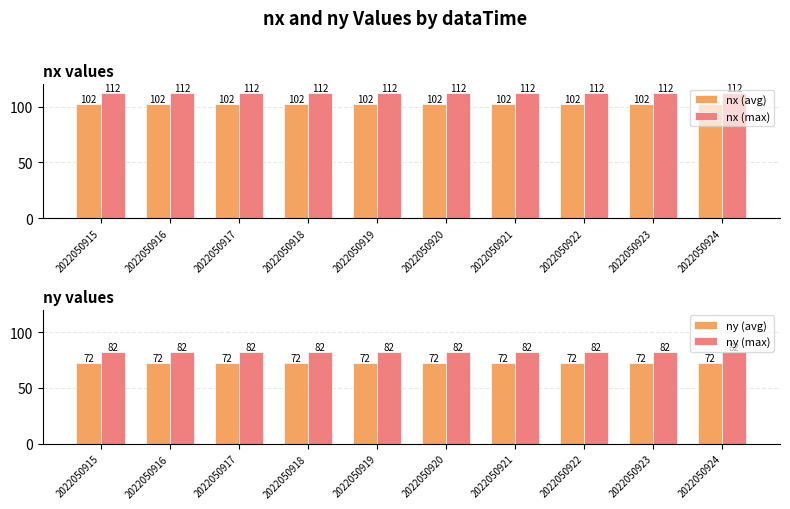

Which series has the largest total across all categories?

nx (max)